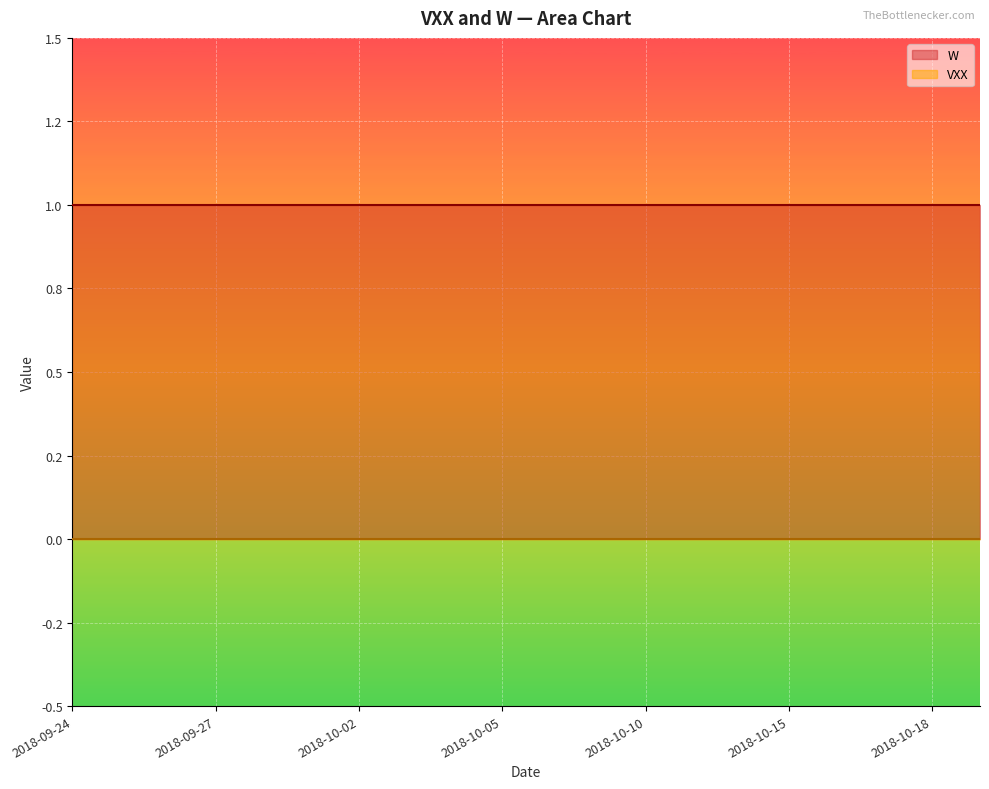

Is the value of W at 2018-10-02 greater than the value of VXX at 2018-10-05?

Yes